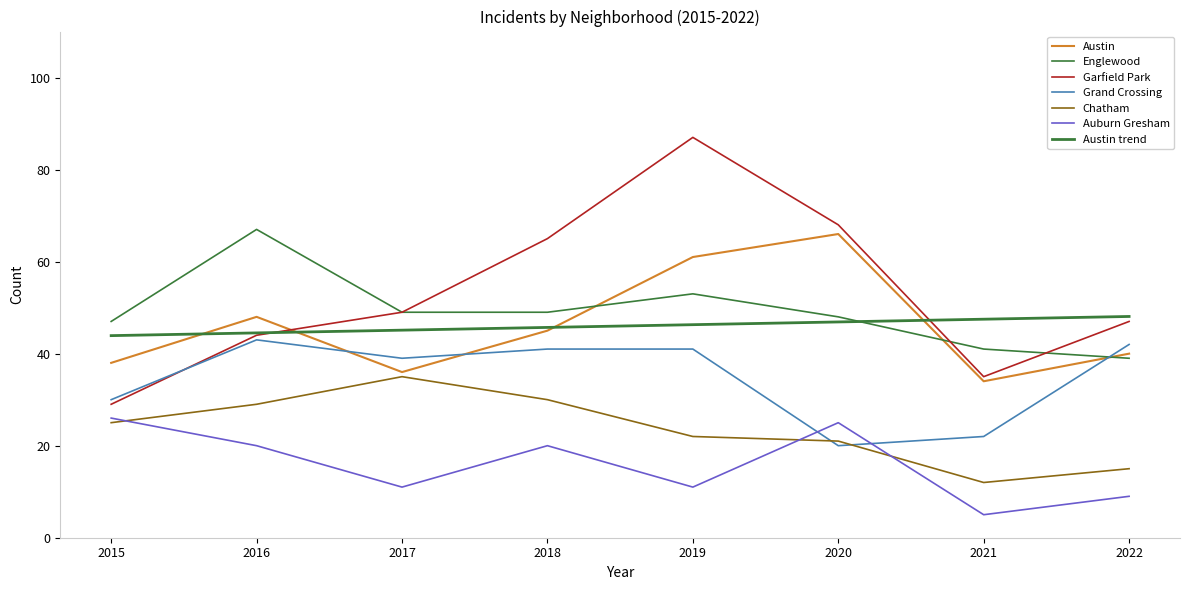

What is the difference between the Grand Crossing values at 2016 and 2020?

23